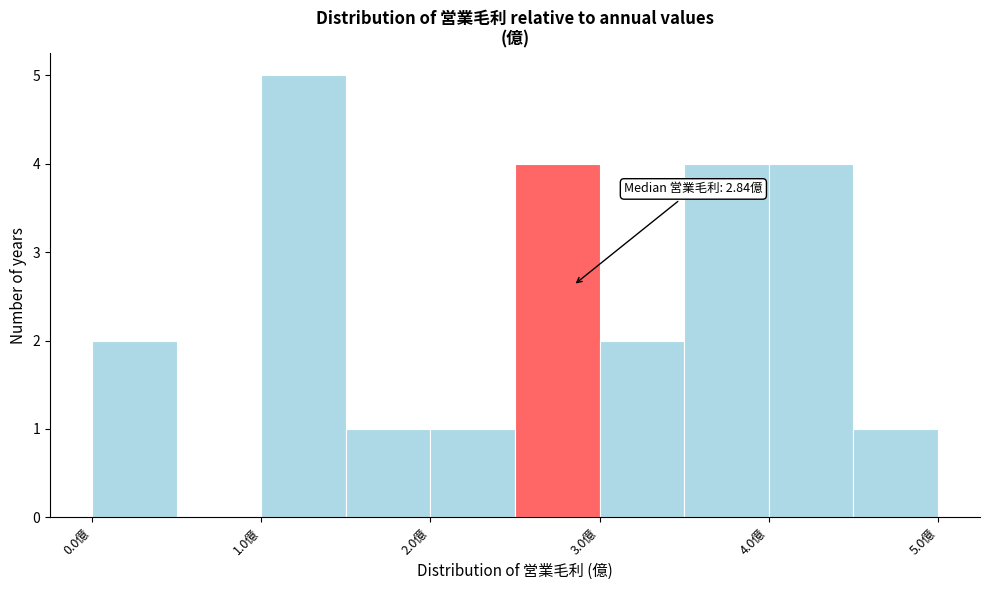

Which range on the x-axis has the tallest bar?

1.0 to 1.5